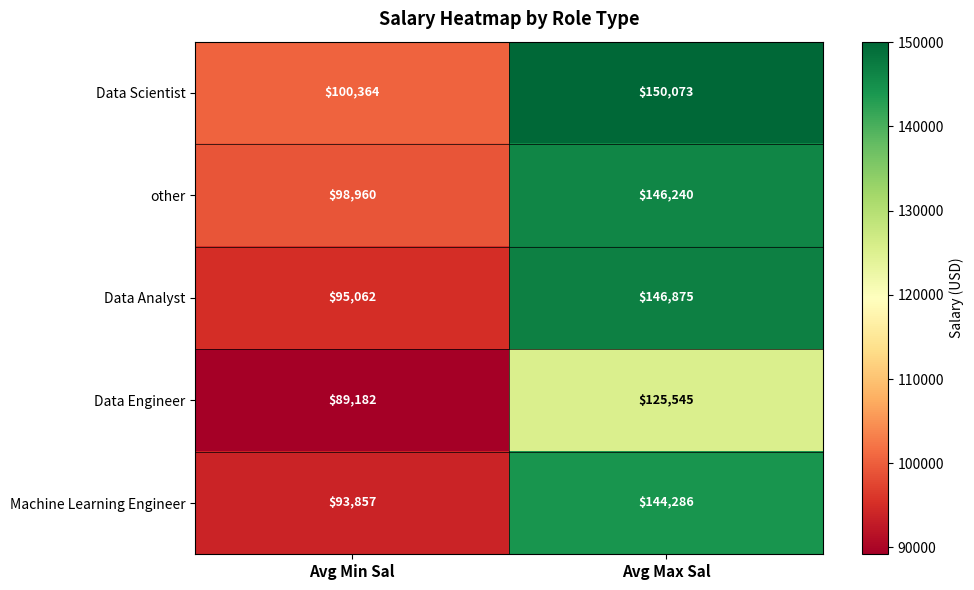

Reading left to right, extract all data points from this chart.

Data Scientist: Avg Min Sal=100364	Avg Max Sal=150073
other: Avg Min Sal=98960	Avg Max Sal=146240
Data Analyst: Avg Min Sal=95062	Avg Max Sal=146875
Data Engineer: Avg Min Sal=89182	Avg Max Sal=125545
Machine Learning Engineer: Avg Min Sal=93857	Avg Max Sal=144286